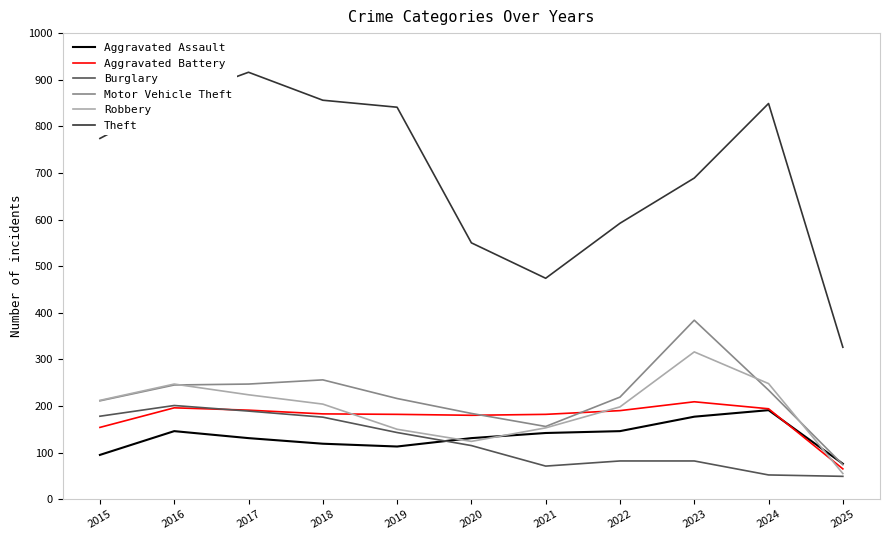

The value of Burglary at 2018 is 62. True or false?

False